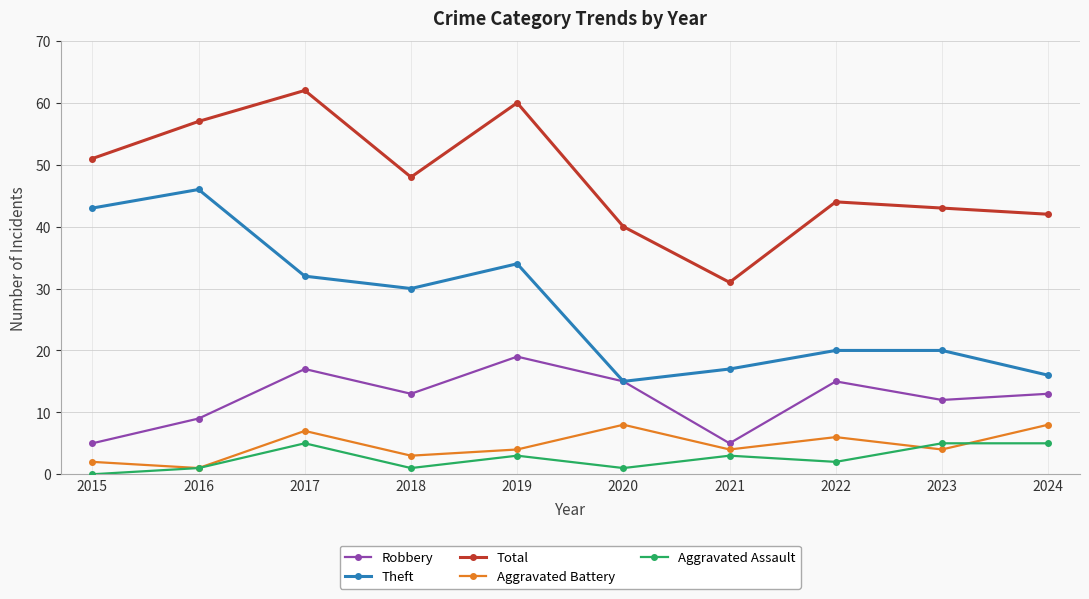

How many data points does each series have?

10